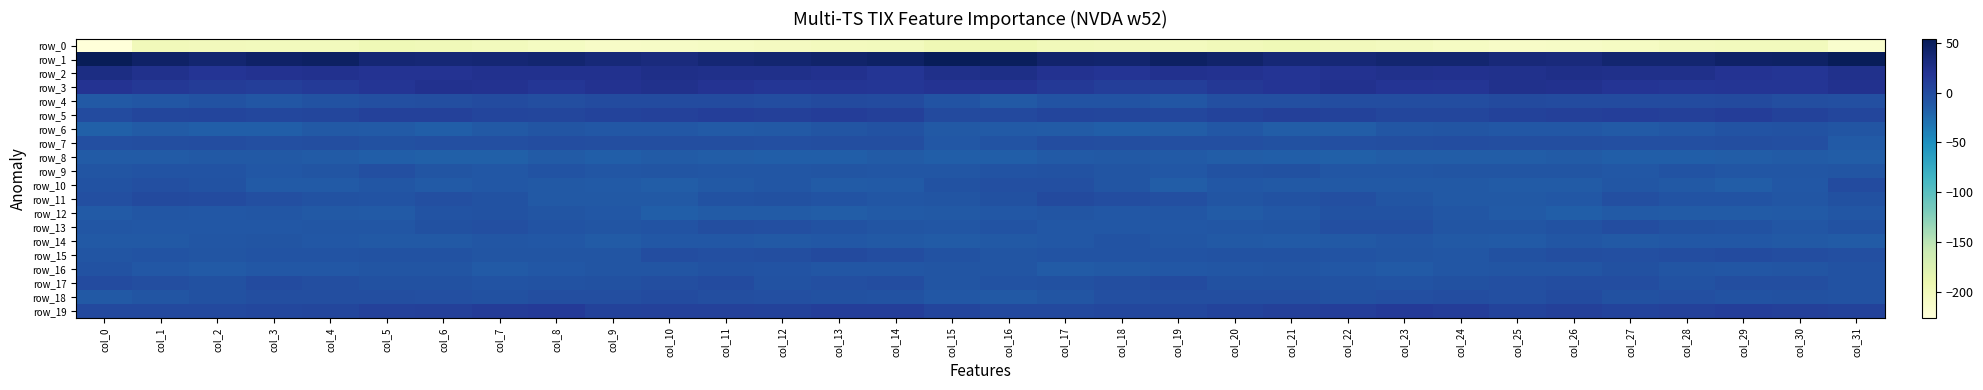

Read the row_7 value at col_8.

-1.8